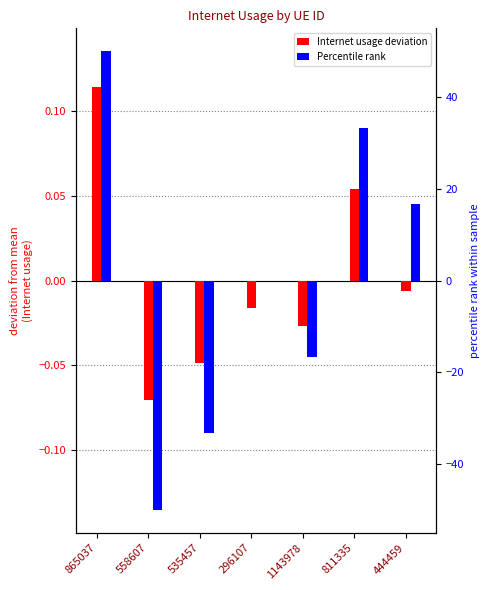

Reading left to right, extract all data points from this chart.

Internet usage deviation: 865037=0.1	558607=-0.1	535457=-0.0	296107=-0.0	1143978=-0.0	811335=0.1	444459=-0.0
Percentile rank: 865037=50.0	558607=-50.0	535457=-33.3	296107=0.0	1143978=-16.7	811335=33.3	444459=16.7